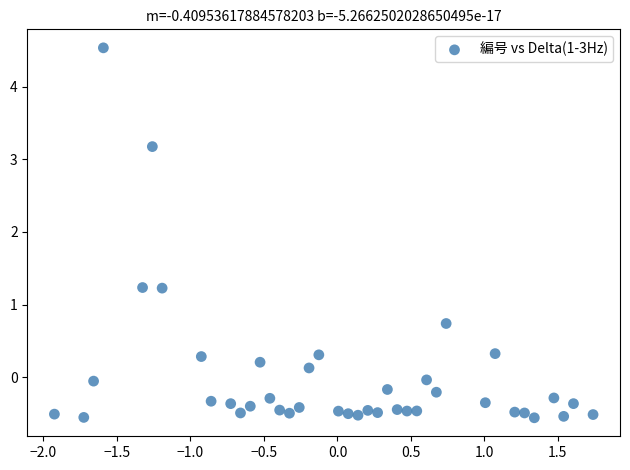

What is the range of X values (max minus min)?

3.7